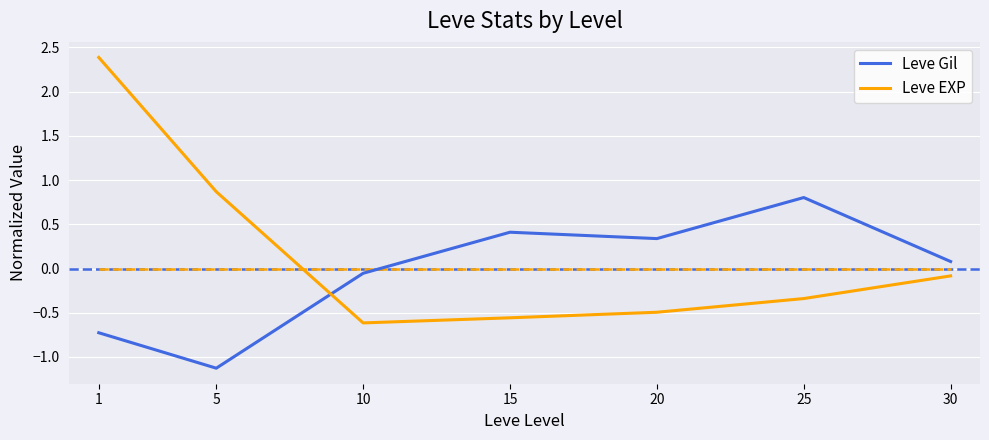

What is the highest value of the Leve Gil series?

0.8